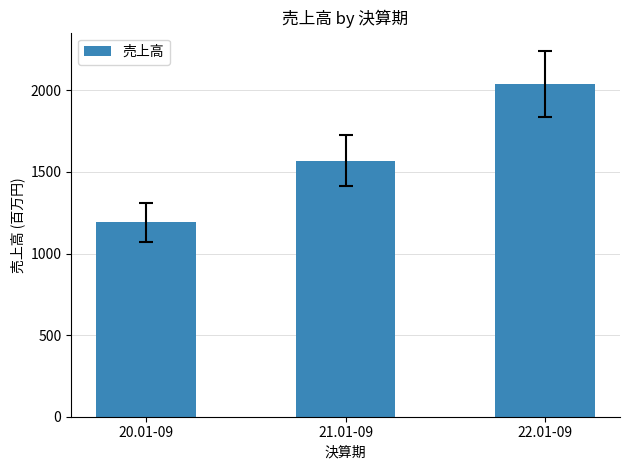

Rank the categories by value from lowest to highest.

20.01-09, 21.01-09, 22.01-09